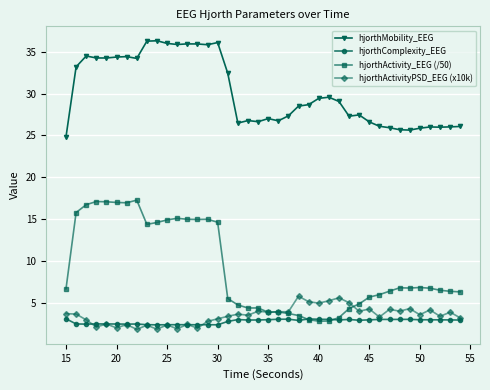

List the series in order of their peak value, highest first.

hjorthMobility_EEG, hjorthActivity_EEG (/50), hjorthActivityPSD_EEG (x10k), hjorthComplexity_EEG